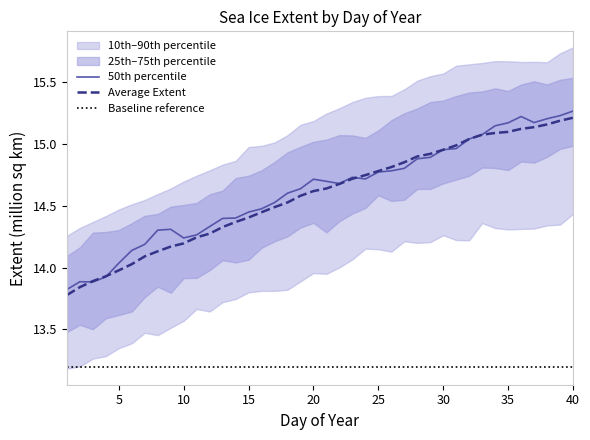

Between 26 and 27, which series saw the biggest shift?

10th